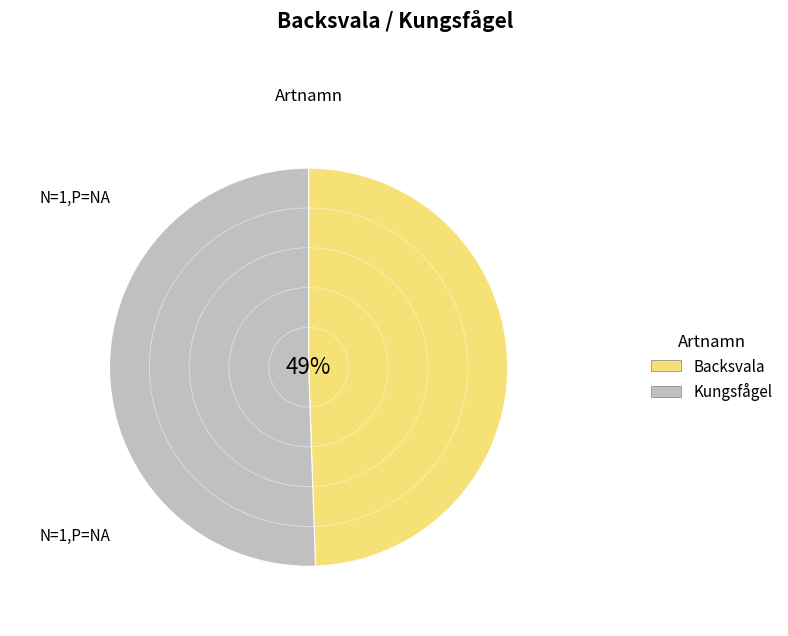

What is the ratio of the value at Backsvala to the value at Kungsfågel?

1.0